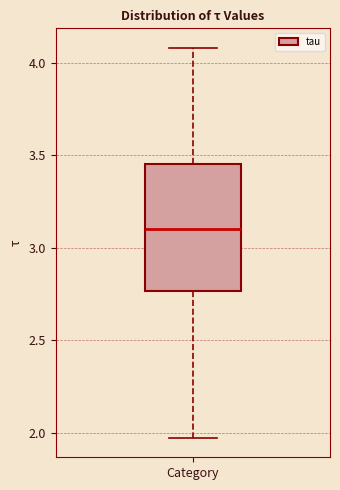

Where is the lower edge of the box for Category on the y-axis? The values are not printed on the chart, so give them approximately, as read against the axis.

2.75